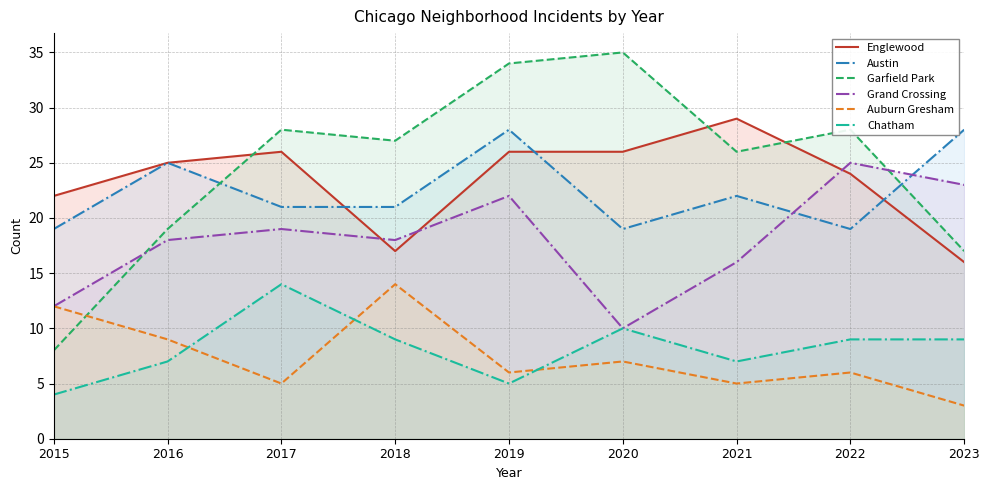

Rank the series at 2022 from lowest to highest value.

Auburn Gresham, Chatham, Austin, Englewood, Grand Crossing, Garfield Park